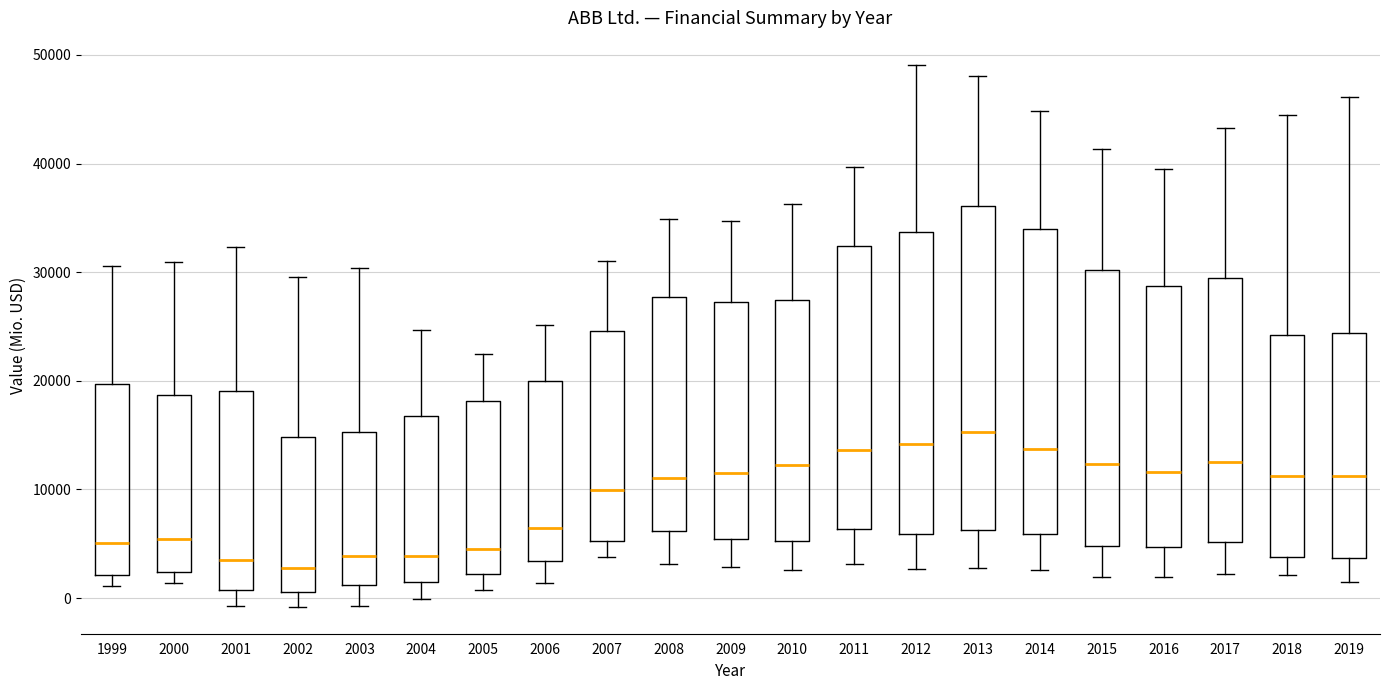

Reading left to right, transcribe this box plot: for each box, give where its median line is, the range the box spans, and where its two whiskers end, as read against the y-axis. The values are not printed on the chart, so give them approximately, as read against the axis.

1999: median 5000, box 2000 to 20000, whiskers 1000 to 31000
2000: median 5000, box 2000 to 19000, whiskers 1000 to 31000
2001: median 4000, box 1000 to 19000, whiskers -1000 to 32000
2002: median 3000, box 1000 to 15000, whiskers -1000 to 30000
2003: median 4000, box 1000 to 15000, whiskers -1000 to 30000
2004: median 4000, box 2000 to 17000, whiskers 0 to 25000
2005: median 5000, box 2000 to 18000, whiskers 1000 to 22000
2006: median 6000, box 3000 to 20000, whiskers 1000 to 25000
2007: median 10000, box 5000 to 25000, whiskers 4000 to 31000
2008: median 11000, box 6000 to 28000, whiskers 3000 to 35000
2009: median 12000, box 5000 to 27000, whiskers 3000 to 35000
2010: median 12000, box 5000 to 27000, whiskers 3000 to 36000
2011: median 14000, box 6000 to 32000, whiskers 3000 to 40000
2012: median 14000, box 6000 to 34000, whiskers 3000 to 49000
2013: median 15000, box 6000 to 36000, whiskers 3000 to 48000
2014: median 14000, box 6000 to 34000, whiskers 3000 to 45000
2015: median 12000, box 5000 to 30000, whiskers 2000 to 41000
2016: median 12000, box 5000 to 29000, whiskers 2000 to 39000
2017: median 13000, box 5000 to 29000, whiskers 2000 to 43000
2018: median 11000, box 4000 to 24000, whiskers 2000 to 44000
2019: median 11000, box 4000 to 24000, whiskers 1000 to 46000